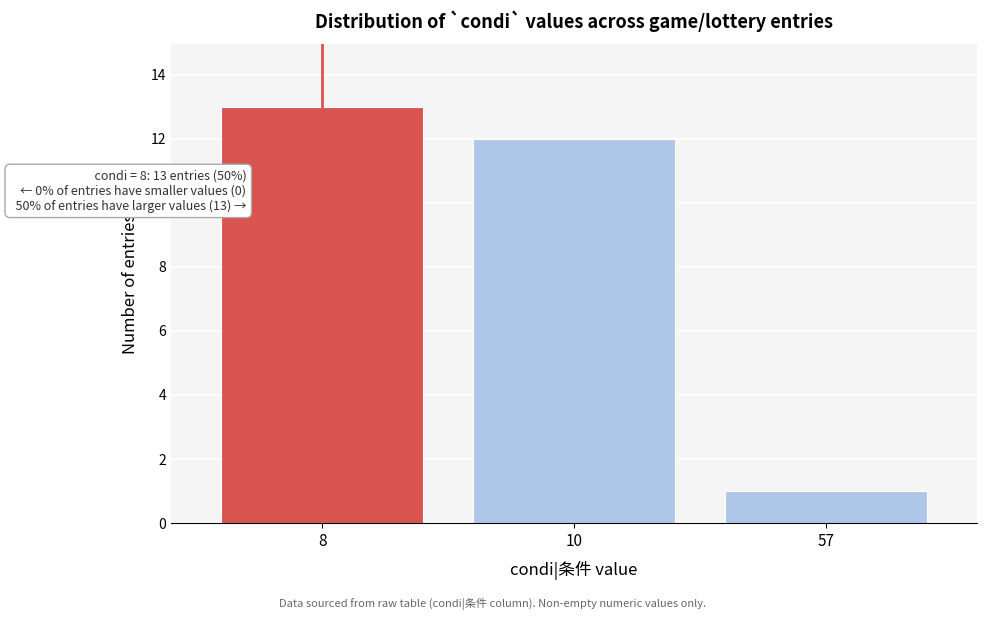

Reading left to right, extract all data points from this chart.

13	12	1